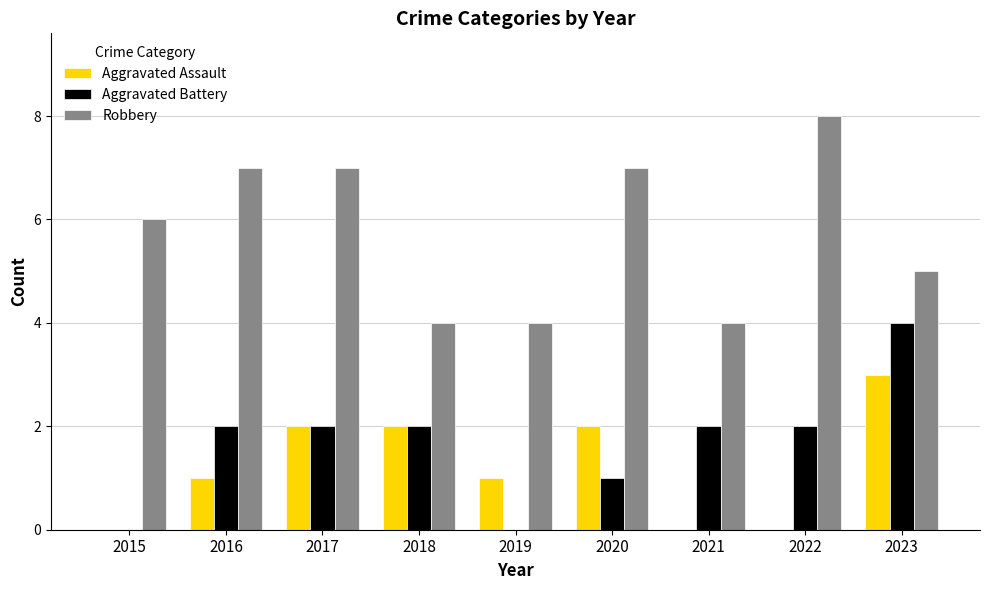

At which label does Aggravated Assault reach its peak?

2023